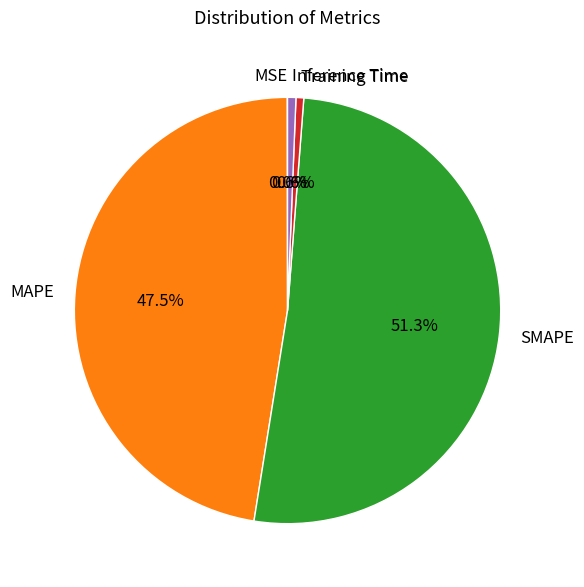

What portion of the pie excludes Inference Time?

99.4%